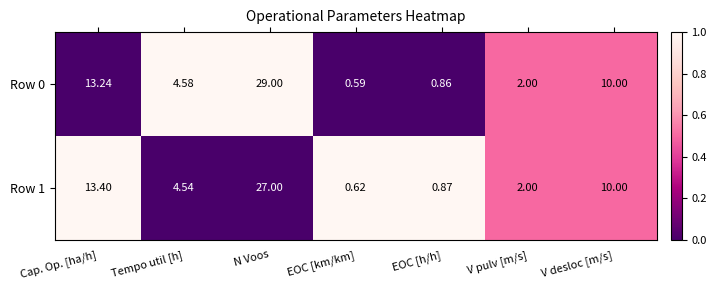

Which category has the lowest value across all series?

EOC [km/km]